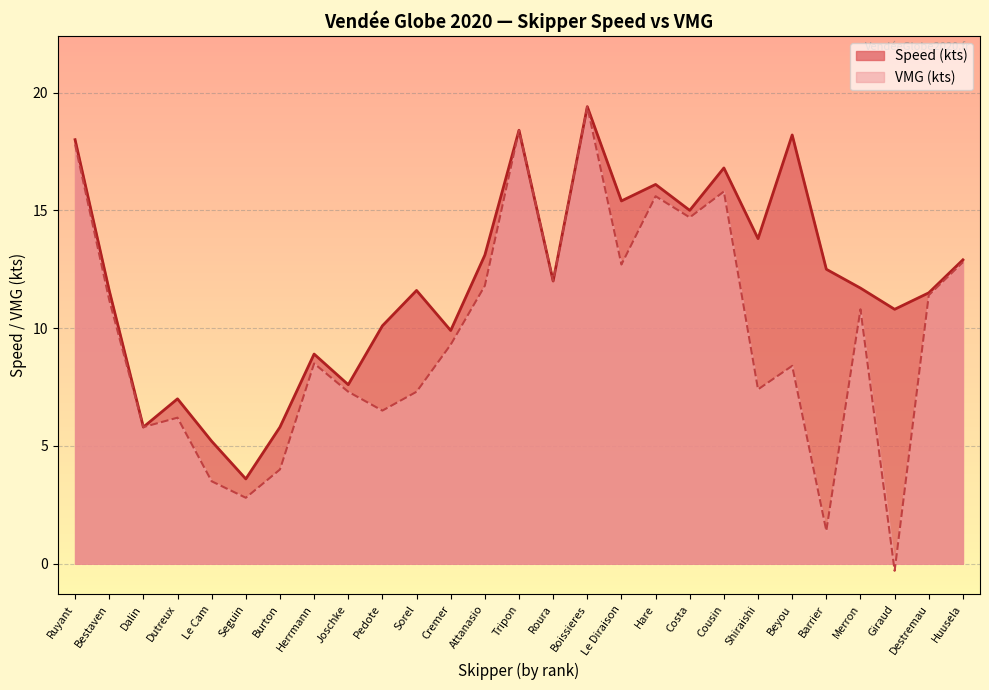

What is the label of the 4th point from the left?

Dutreux